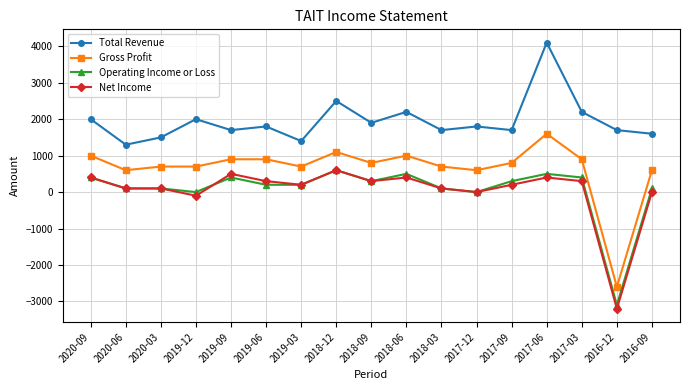

What value does the Gross Profit series have at 2017-06, to the nearest 100?

1600